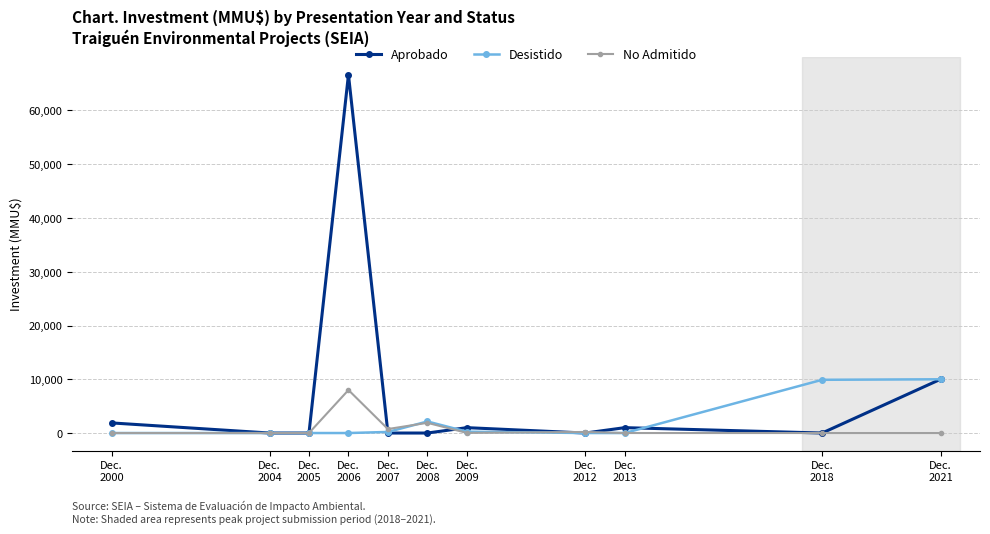

Between Dec.
2005 and Dec.
2008, which series saw the biggest shift?

Desistido